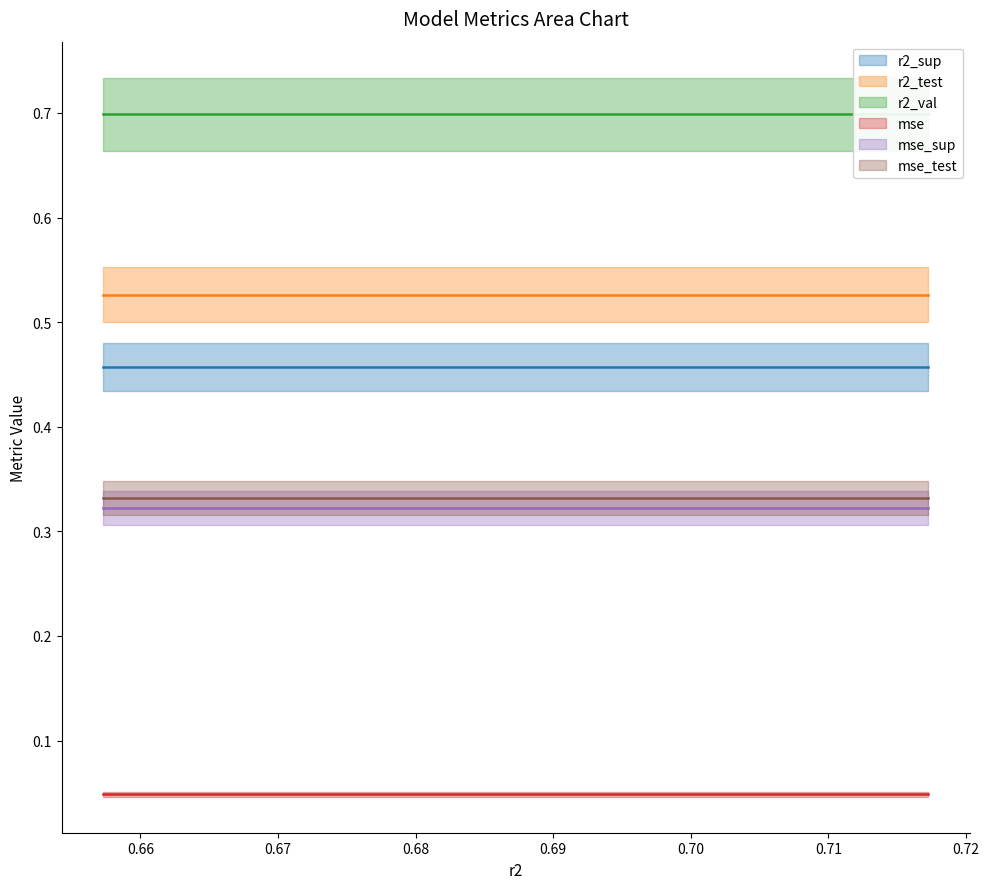

Reading left to right, list all the values displayed in this chart.

r2_sup: model_1_31_0=0.5	model_1_31_1=0.5	model_1_31_2=0.5	model_1_31_3=0.5	model_1_31_4=0.5	model_1_31_5=0.5	model_1_31_6=0.5	model_1_31_7=0.5	model_1_31_8=0.5	model_1_31_9=0.5
r2_test: model_1_31_0=0.5	model_1_31_1=0.5	model_1_31_2=0.5	model_1_31_3=0.5	model_1_31_4=0.5	model_1_31_5=0.5	model_1_31_6=0.5	model_1_31_7=0.5	model_1_31_8=0.5	model_1_31_9=0.5
r2_val: model_1_31_0=0.7	model_1_31_1=0.7	model_1_31_2=0.7	model_1_31_3=0.7	model_1_31_4=0.7	model_1_31_5=0.7	model_1_31_6=0.7	model_1_31_7=0.7	model_1_31_8=0.7	model_1_31_9=0.7
mse: model_1_31_0=0.0	model_1_31_1=0.0	model_1_31_2=0.0	model_1_31_3=0.0	model_1_31_4=0.0	model_1_31_5=0.0	model_1_31_6=0.0	model_1_31_7=0.0	model_1_31_8=0.0	model_1_31_9=0.0
mse_sup: model_1_31_0=0.3	model_1_31_1=0.3	model_1_31_2=0.3	model_1_31_3=0.3	model_1_31_4=0.3	model_1_31_5=0.3	model_1_31_6=0.3	model_1_31_7=0.3	model_1_31_8=0.3	model_1_31_9=0.3
mse_test: model_1_31_0=0.3	model_1_31_1=0.3	model_1_31_2=0.3	model_1_31_3=0.3	model_1_31_4=0.3	model_1_31_5=0.3	model_1_31_6=0.3	model_1_31_7=0.3	model_1_31_8=0.3	model_1_31_9=0.3